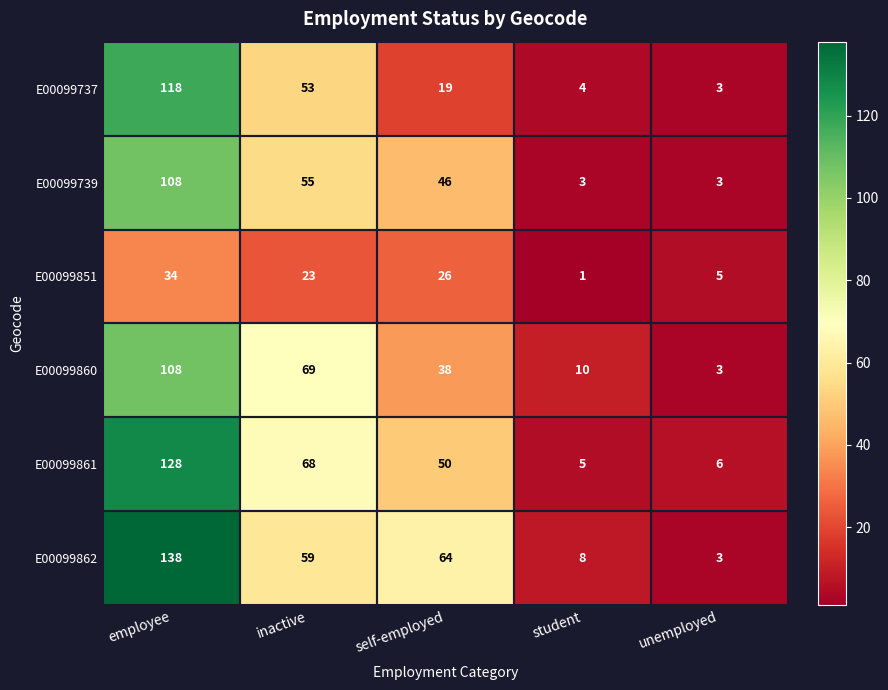

At how many categories does at least one series exceed 49?

3